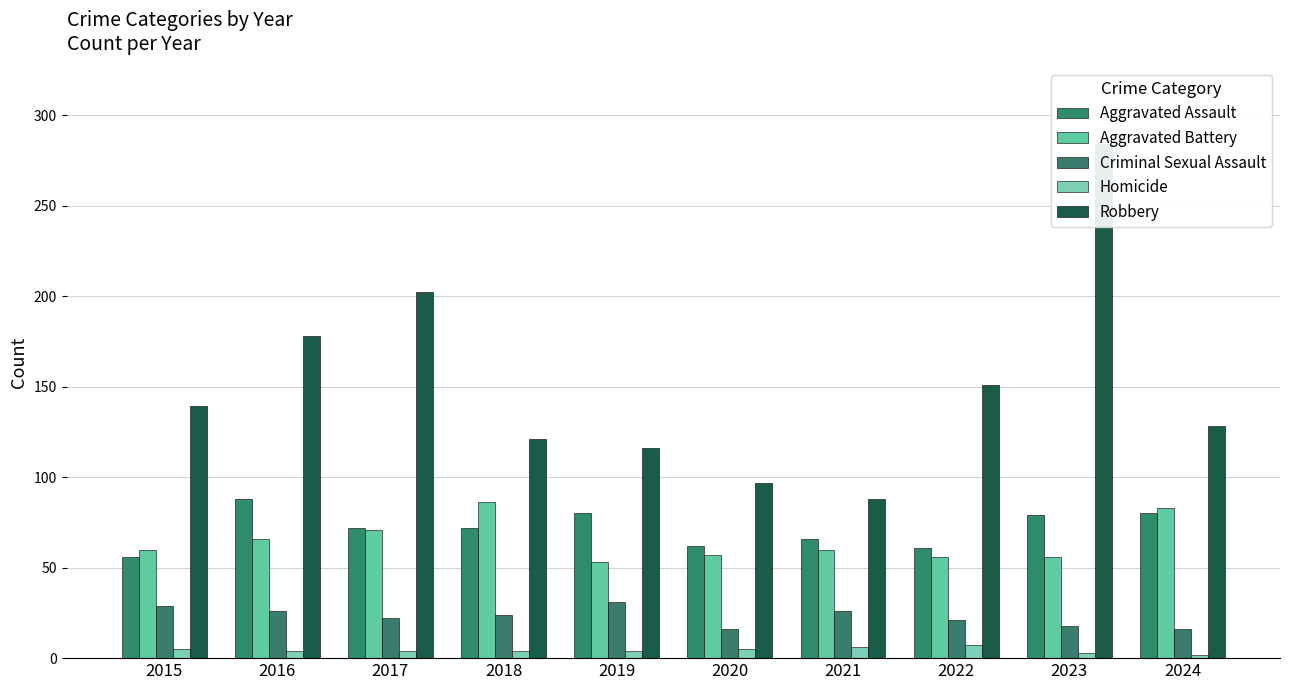

What is the sum of the Aggravated Battery values at 2020 and 2017?

128